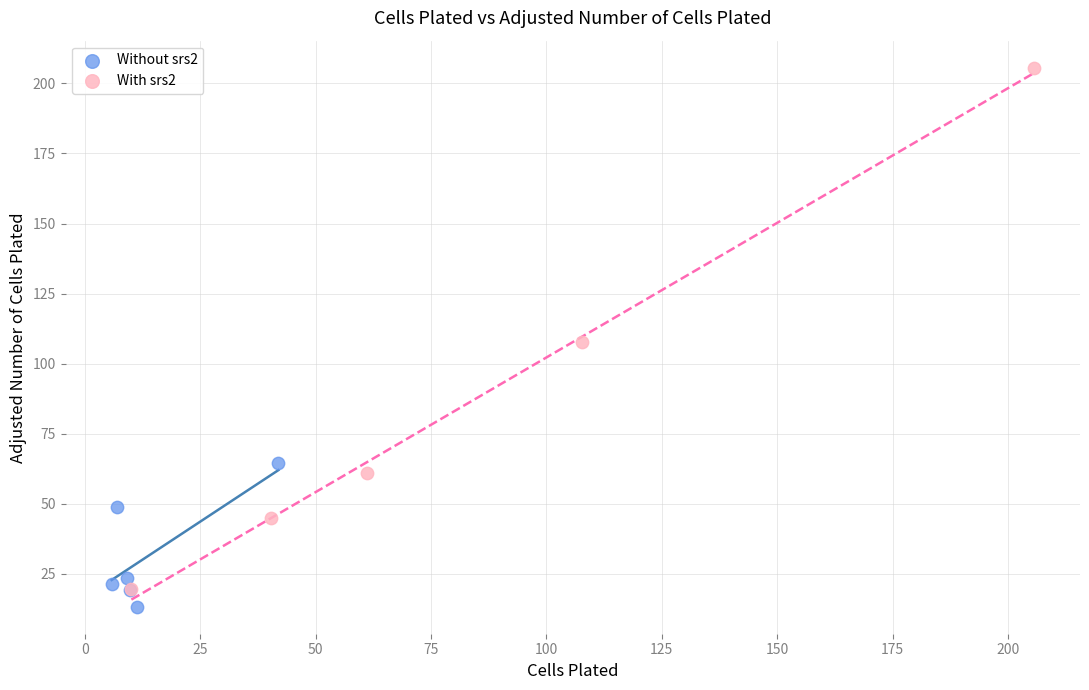

Which series reaches the maximum Y coordinate?

With srs2